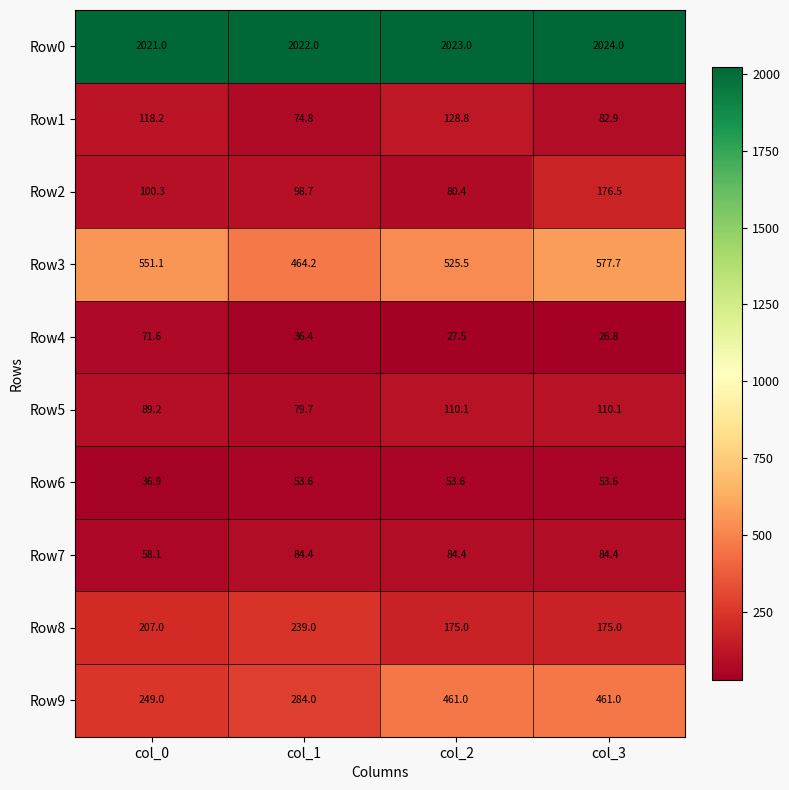

At which label is Row6 closest to 45?

col_0